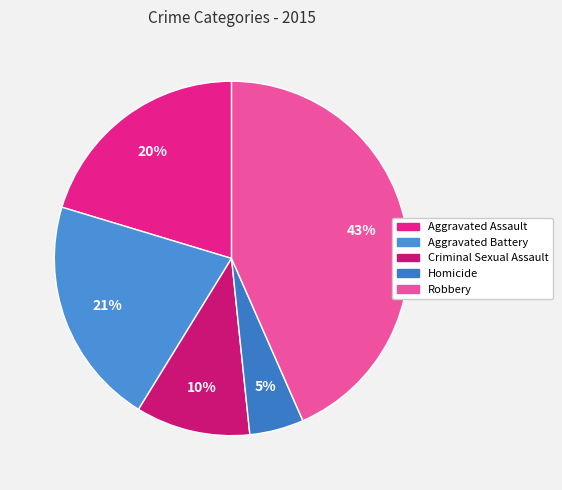

To the nearest percent, what is the difference between the Homicide and Robbery slice percentages?

38%